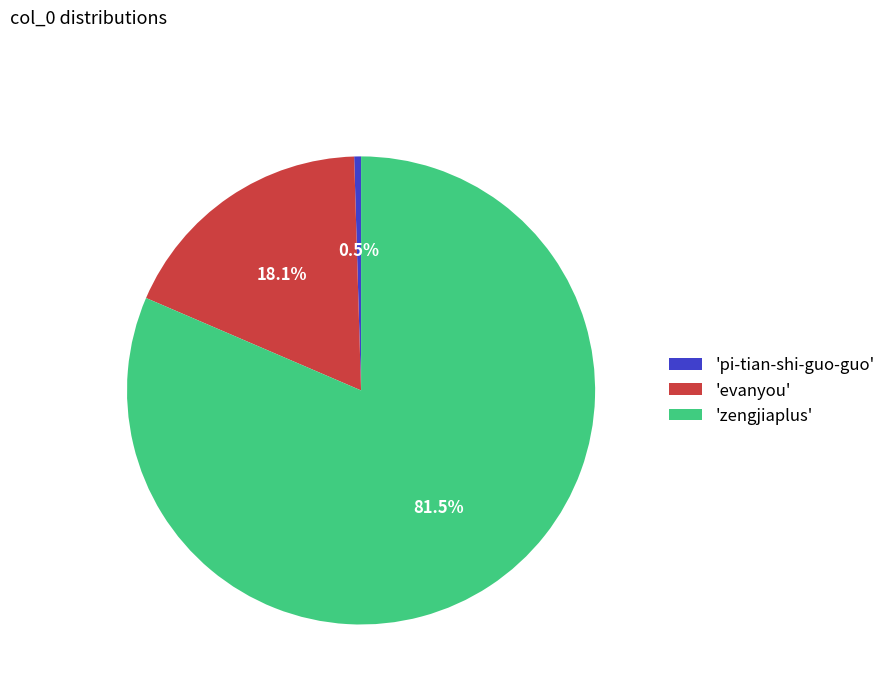

Is 'pi-tian-shi-guo-guo' the majority of the pie?

No